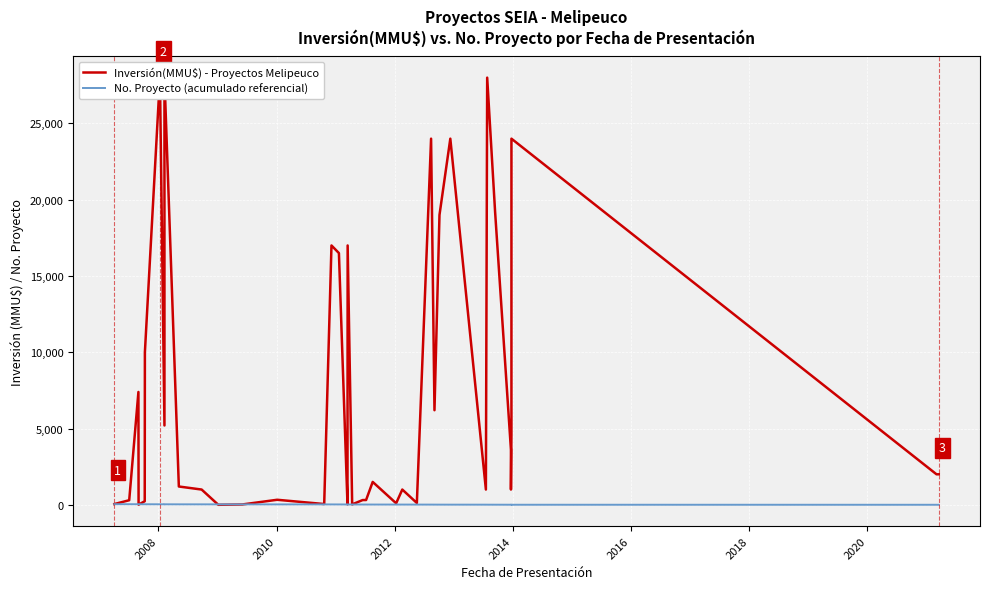

What is the sum of all Inversión(MMU$) - Proyectos Melipeuco values?

294331